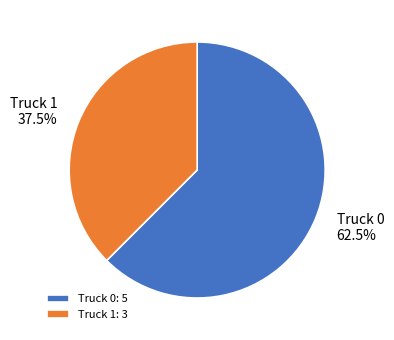

Is it true that Truck 1 is 51% of the pie?

False